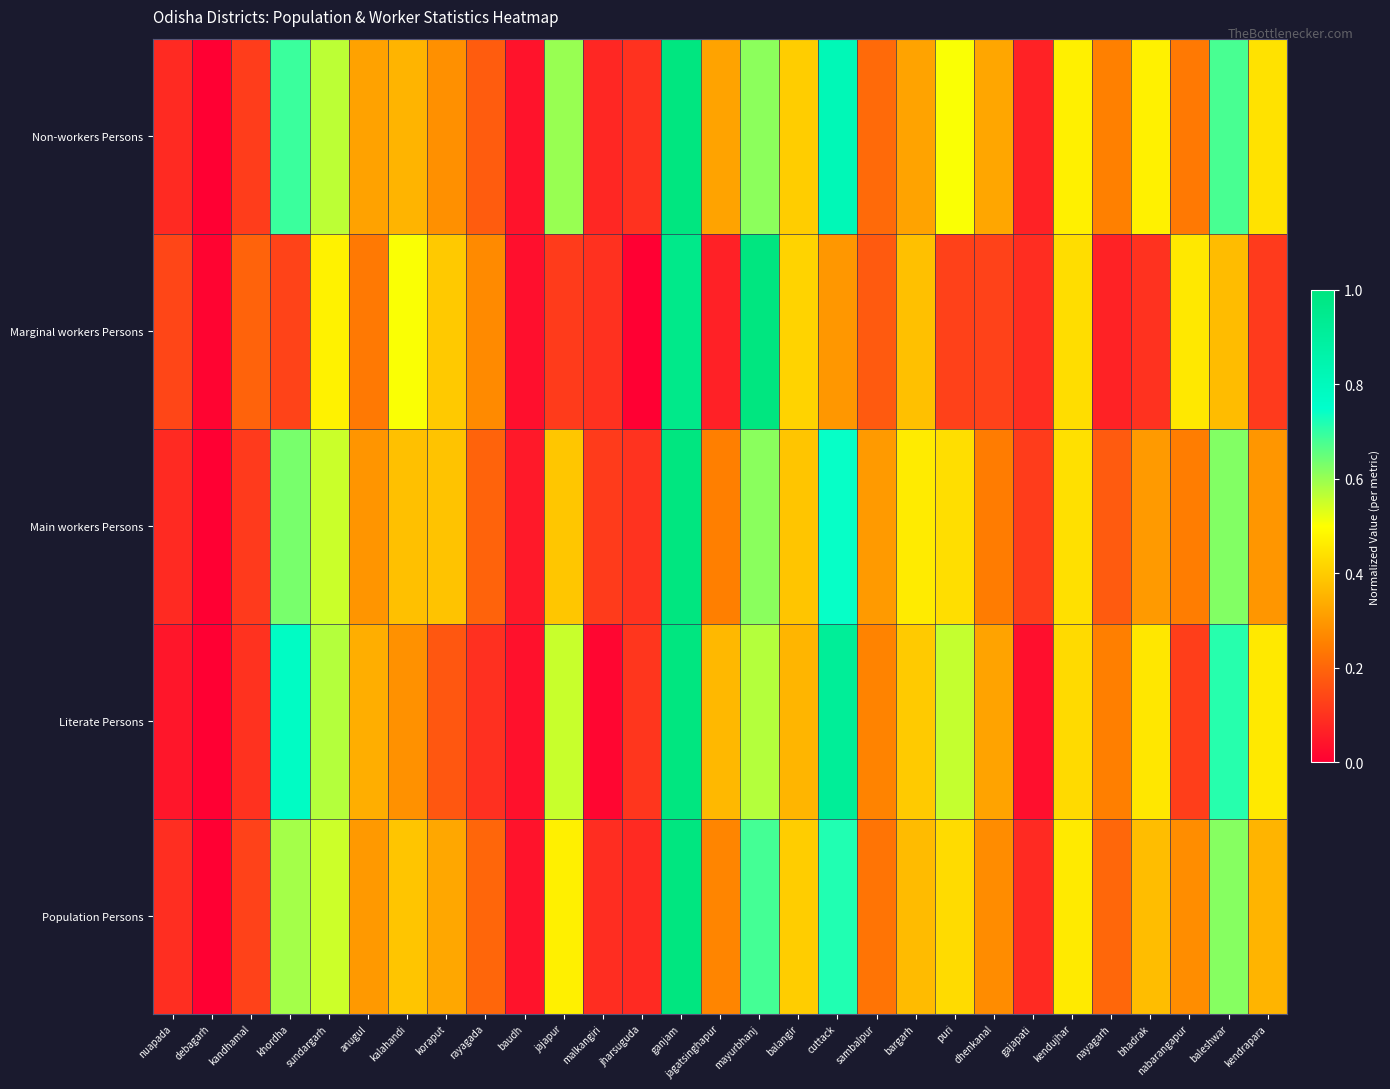

Reading left to right, list all the values displayed in this chart.

Population Persons: nuapada=0.1	debagarh=0.0	kandhamal=0.1	khordha=0.6	sundargarh=0.5	anugul=0.3	kalahandi=0.4	koraput=0.3	rayagada=0.2	baudh=0.0	jajapur=0.5	malkangiri=0.1	jharsuguda=0.1	ganjam=1.0	jagatsinghapur=0.3	mayurbhanj=0.7	balangir=0.4	cuttack=0.7	sambalpur=0.2	bargarh=0.4	puri=0.4	dhenkanal=0.3	gajapati=0.1	kendujhar=0.5	nayagarh=0.2	bhadrak=0.4	nabarangapur=0.3	baleshwar=0.6	kendrapara=0.4
Literate Persons: nuapada=0.0	debagarh=0.0	kandhamal=0.1	khordha=0.8	sundargarh=0.6	anugul=0.3	kalahandi=0.3	koraput=0.2	rayagada=0.1	baudh=0.0	jajapur=0.6	malkangiri=0.0	jharsuguda=0.1	ganjam=1.0	jagatsinghapur=0.4	mayurbhanj=0.6	balangir=0.4	cuttack=0.9	sambalpur=0.3	bargarh=0.4	puri=0.6	dhenkanal=0.3	gajapati=0.0	kendujhar=0.4	nayagarh=0.2	bhadrak=0.5	nabarangapur=0.1	baleshwar=0.7	kendrapara=0.5
Main workers Persons: nuapada=0.1	debagarh=0.0	kandhamal=0.1	khordha=0.6	sundargarh=0.6	anugul=0.3	kalahandi=0.4	koraput=0.4	rayagada=0.2	baudh=0.0	jajapur=0.4	malkangiri=0.1	jharsuguda=0.1	ganjam=1.0	jagatsinghapur=0.2	mayurbhanj=0.6	balangir=0.4	cuttack=0.7	sambalpur=0.3	bargarh=0.5	puri=0.4	dhenkanal=0.2	gajapati=0.1	kendujhar=0.4	nayagarh=0.2	bhadrak=0.3	nabarangapur=0.2	baleshwar=0.6	kendrapara=0.3
Marginal workers Persons: nuapada=0.1	debagarh=0.0	kandhamal=0.2	khordha=0.1	sundargarh=0.5	anugul=0.2	kalahandi=0.5	koraput=0.4	rayagada=0.3	baudh=0.0	jajapur=0.1	malkangiri=0.1	jharsuguda=0.0	ganjam=1.0	jagatsinghapur=0.1	mayurbhanj=1.0	balangir=0.4	cuttack=0.3	sambalpur=0.2	bargarh=0.4	puri=0.1	dhenkanal=0.1	gajapati=0.1	kendujhar=0.4	nayagarh=0.1	bhadrak=0.1	nabarangapur=0.5	baleshwar=0.4	kendrapara=0.1
Non-workers Persons: nuapada=0.1	debagarh=0.0	kandhamal=0.1	khordha=0.7	sundargarh=0.6	anugul=0.3	kalahandi=0.4	koraput=0.3	rayagada=0.2	baudh=0.0	jajapur=0.6	malkangiri=0.1	jharsuguda=0.1	ganjam=1.0	jagatsinghapur=0.3	mayurbhanj=0.6	balangir=0.4	cuttack=0.8	sambalpur=0.2	bargarh=0.3	puri=0.5	dhenkanal=0.3	gajapati=0.1	kendujhar=0.5	nayagarh=0.3	bhadrak=0.5	nabarangapur=0.2	baleshwar=0.7	kendrapara=0.4